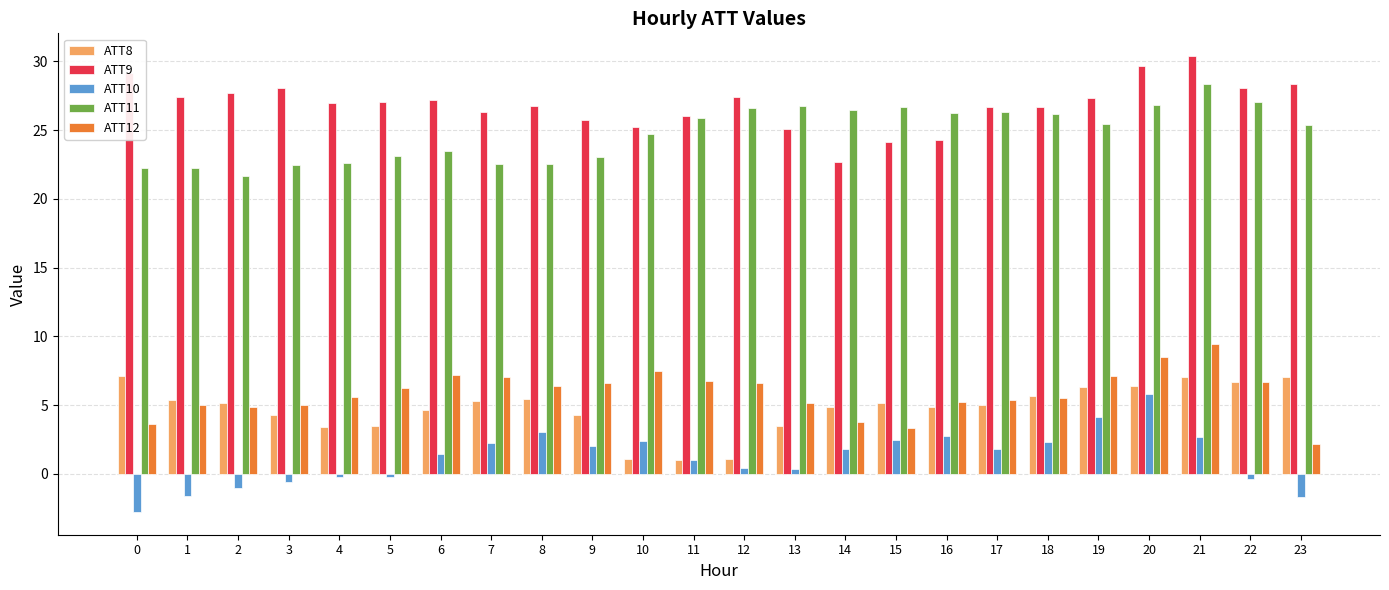

True or false: ATT8 has a value of 8.6 at 14.

False